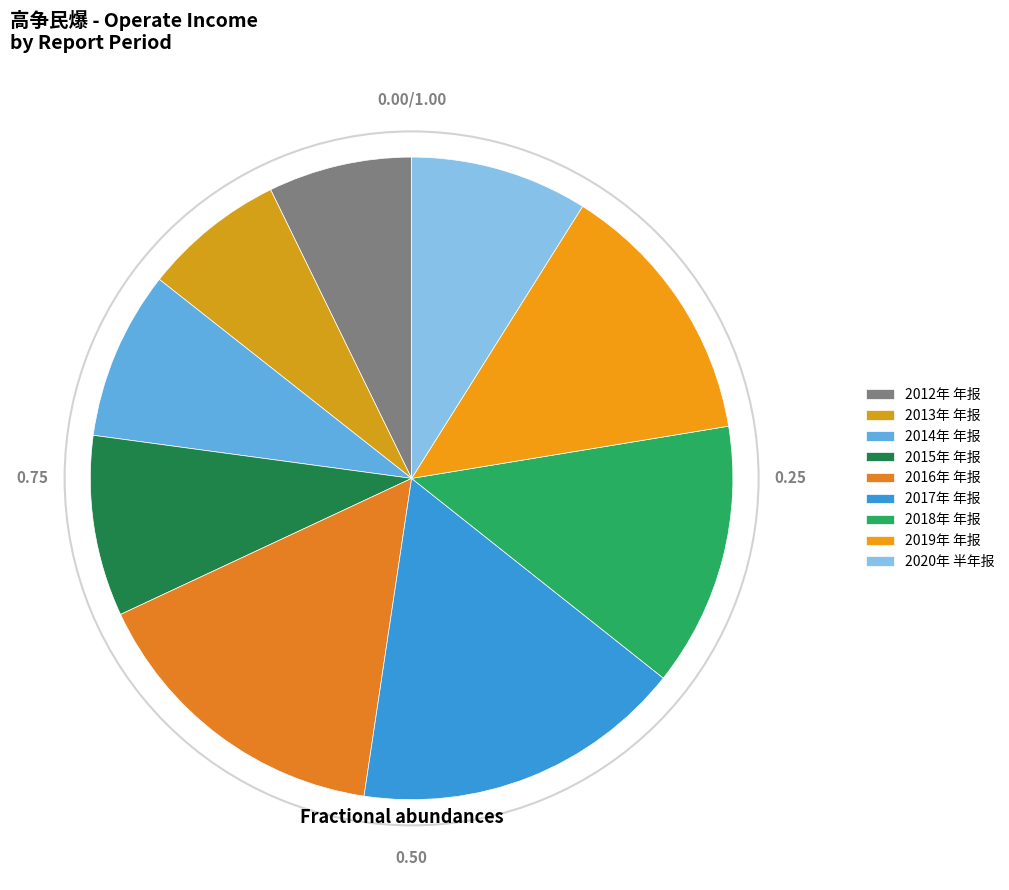

What percentage do 2012年 年报 and 2014年 年报 together represent?

15.7%